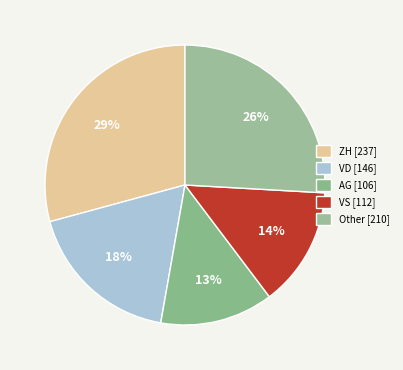

To the nearest percent, what is the difference between the largest and smallest slice percentages?

16%